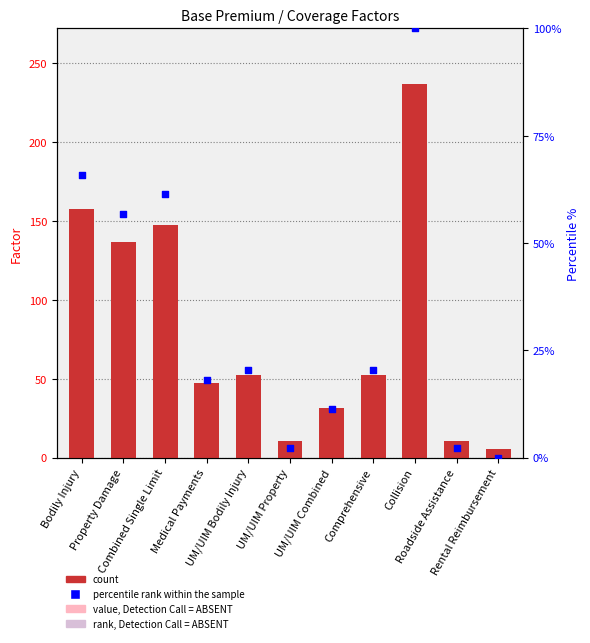

Which series contains the lowest Y value?

percentile rank within the sample